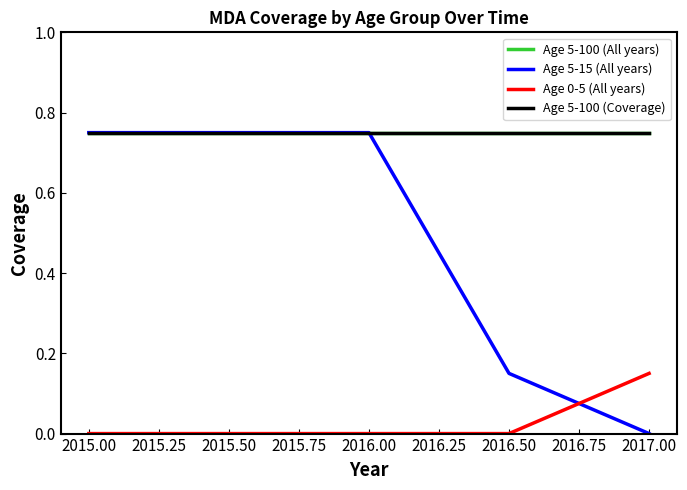

The value of Age 5-100 (All years) at 2016.50 is 0.8. True or false?

True